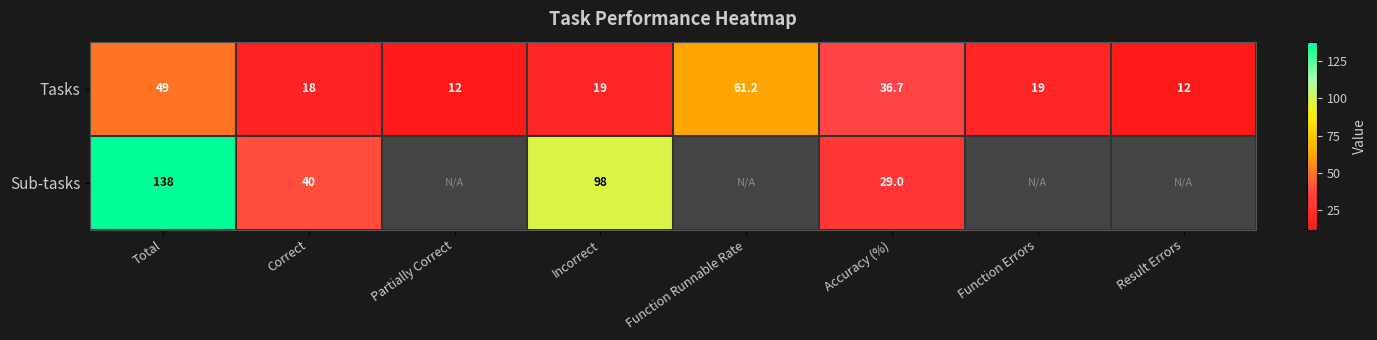

Which category has the highest value across all series?

Total